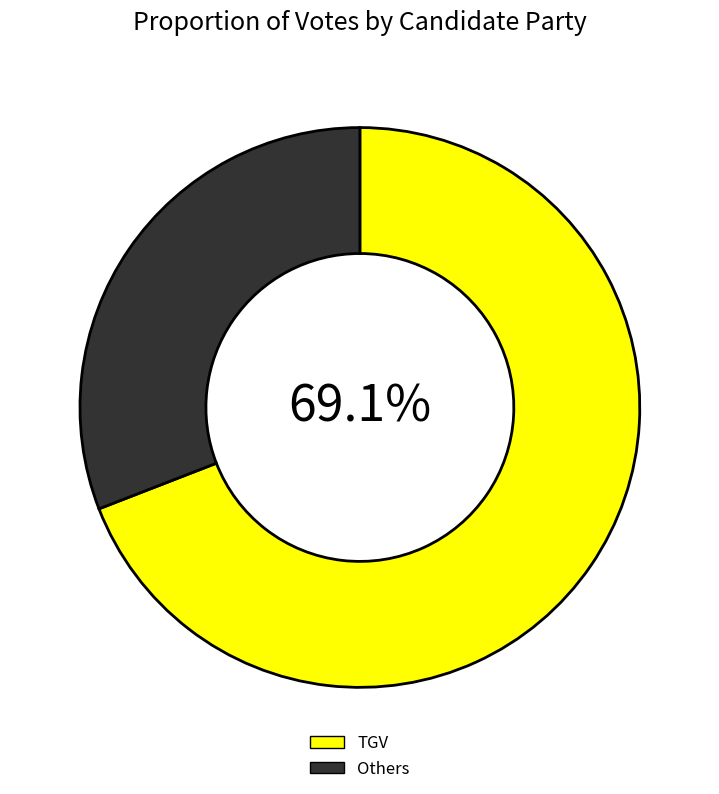

How many slices are in this pie chart?

2